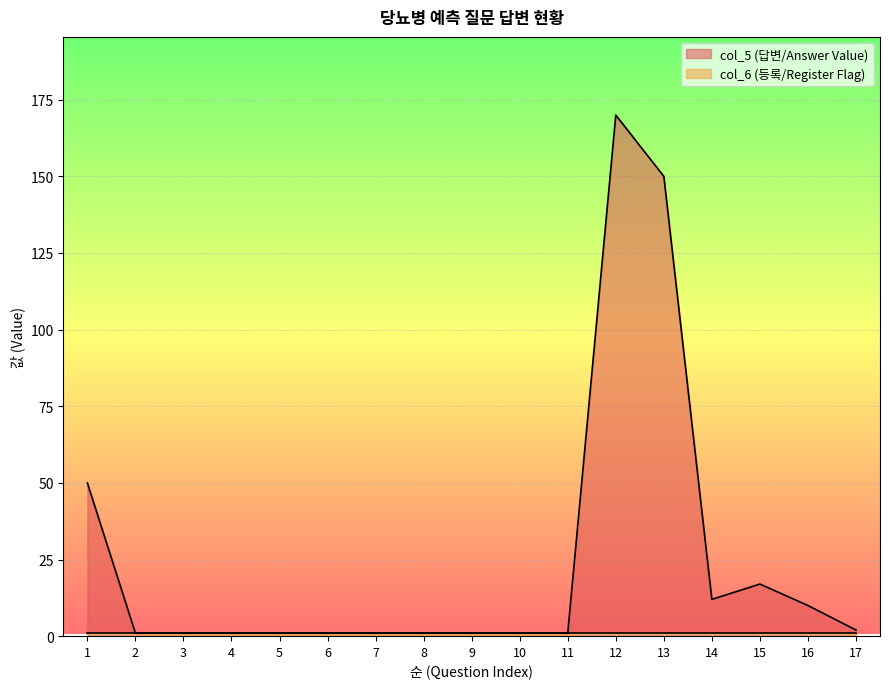

What is the ratio of the value at 8 to the value at 14?

0.1